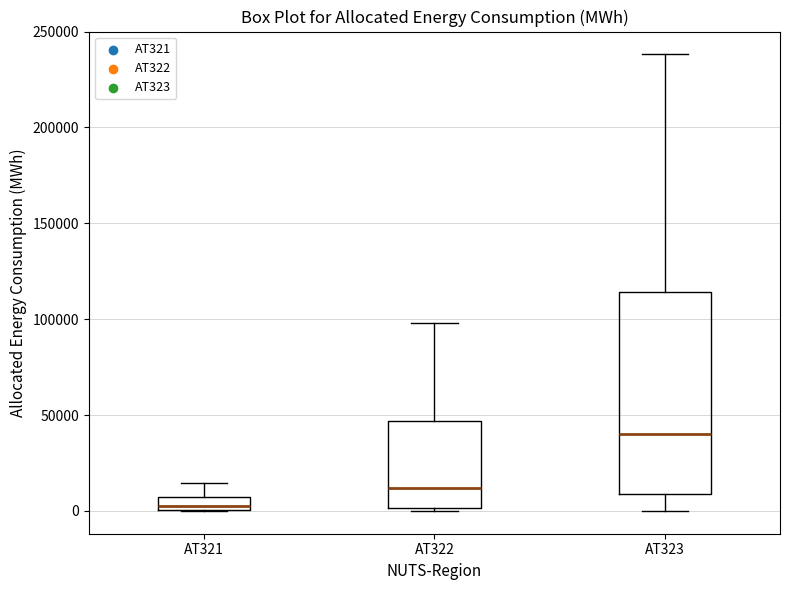

Where is the lower edge of the box for AT322 on the y-axis? The values are not printed on the chart, so give them approximately, as read against the axis.

0